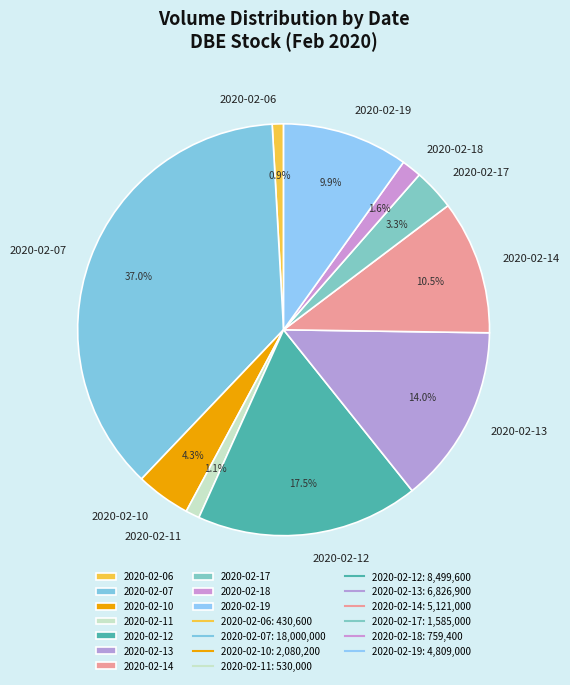

Which has a higher value, 2020-02-14 or 2020-02-10?

2020-02-14